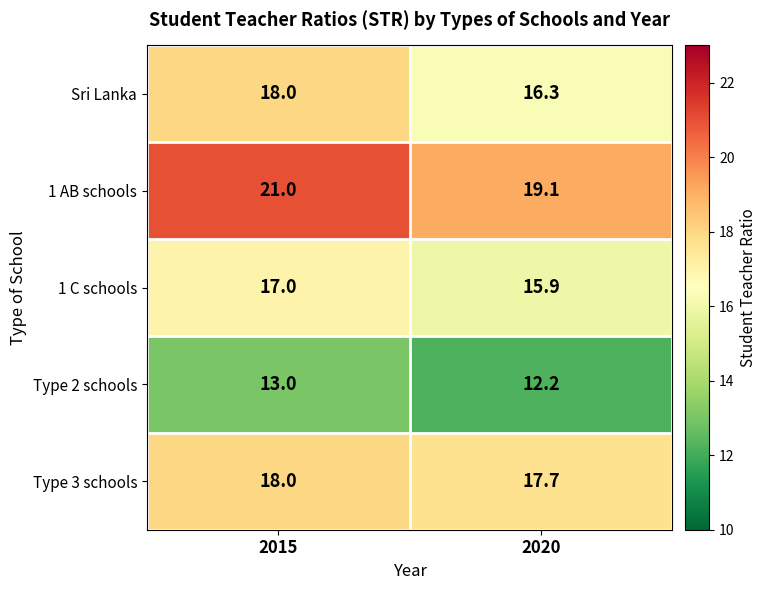

Which label corresponds to the largest value in the chart?

2015